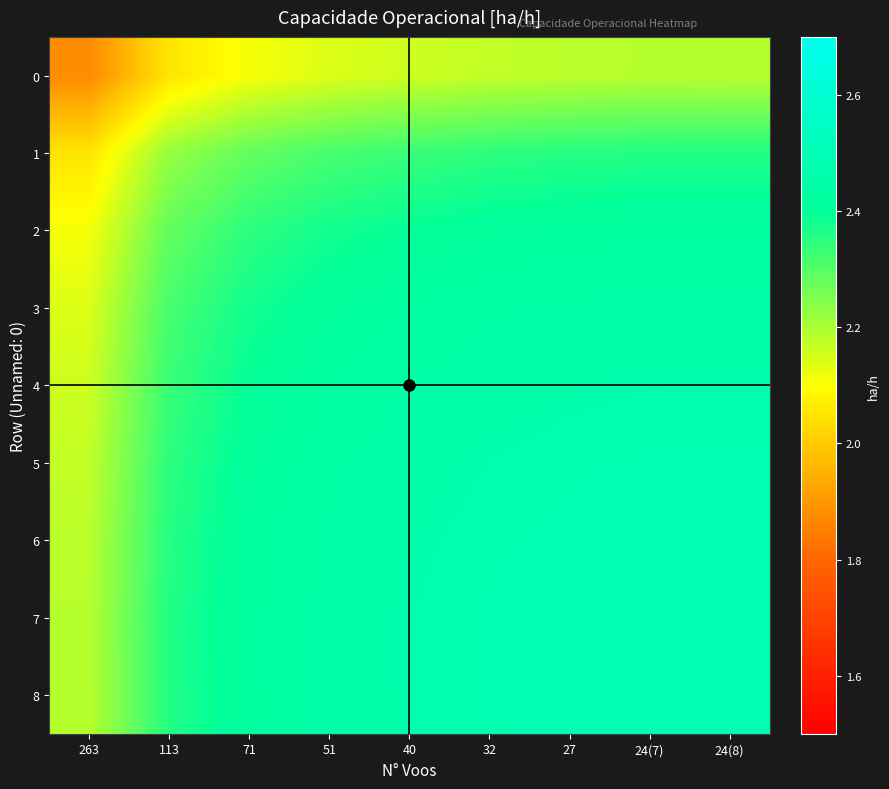

At 113, list the series in order from largest to smallest.

7, 8, 6, 5, 4, 3, 2, 1, 0